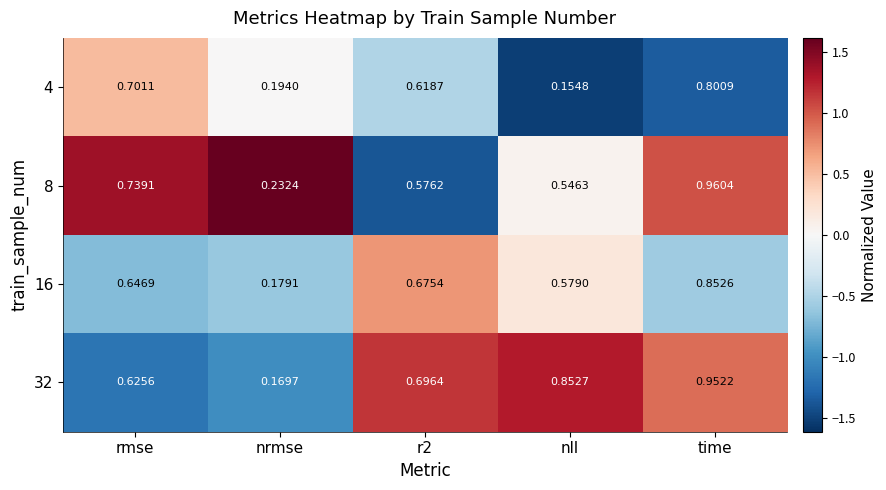

Is the value of 32 at r2 greater than the value of 4 at time?

No